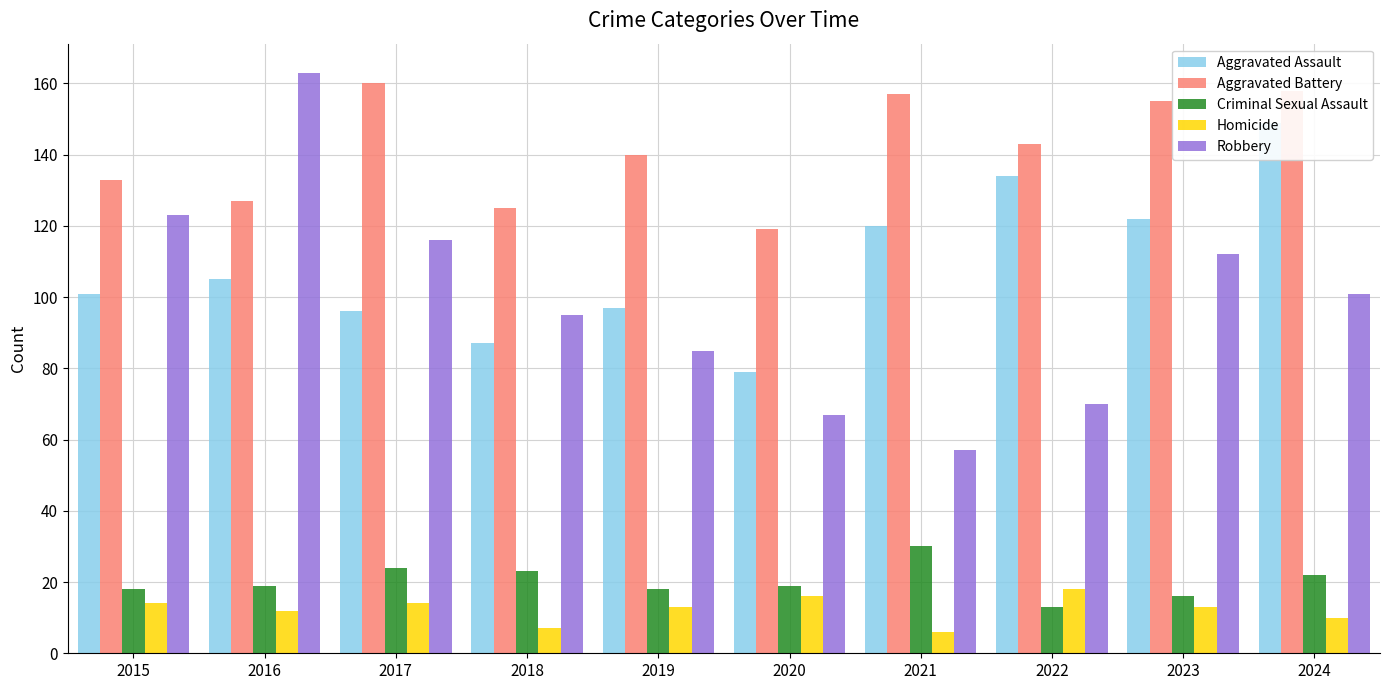

Which series has the widest spread of values?

Robbery